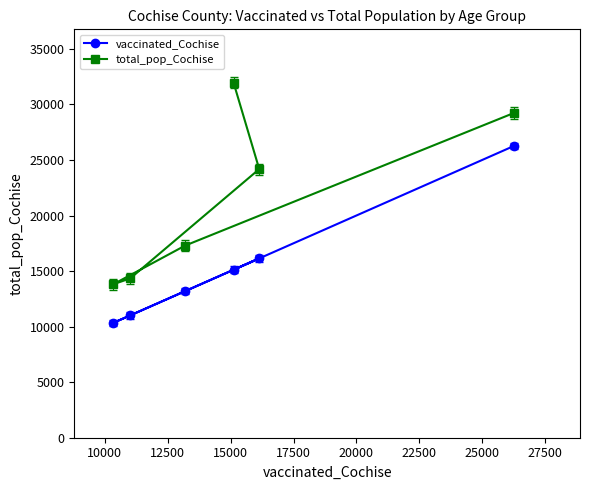

Count the number of data series in this chart.

2